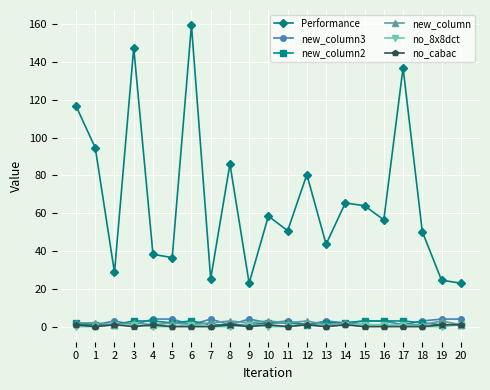

Which series changed the most between 7 and 13?

Performance